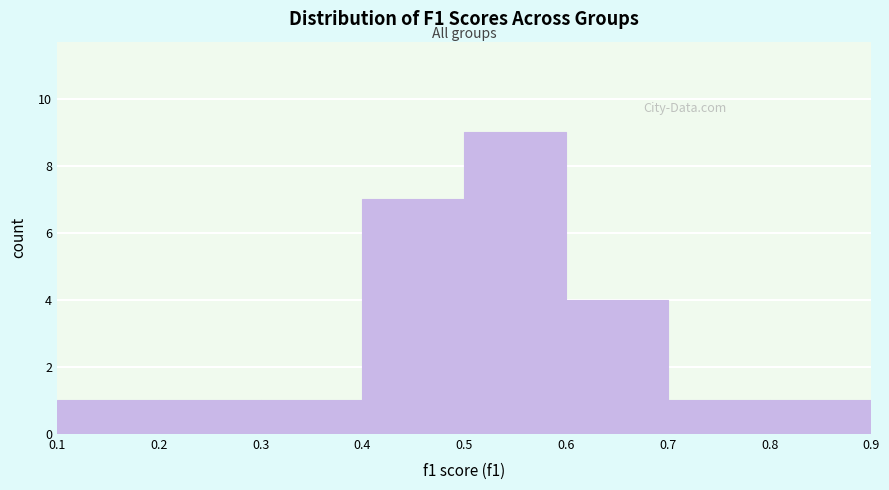

Over which range of the x-axis is the bar tallest?

0.5 to 0.6